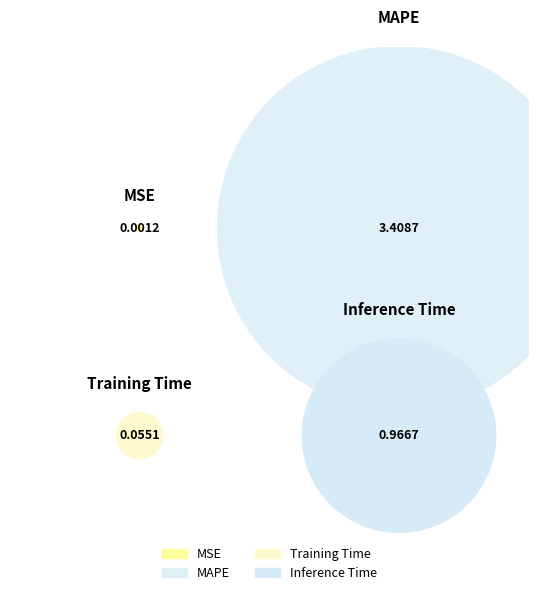

Which slice is the smallest?

MSE